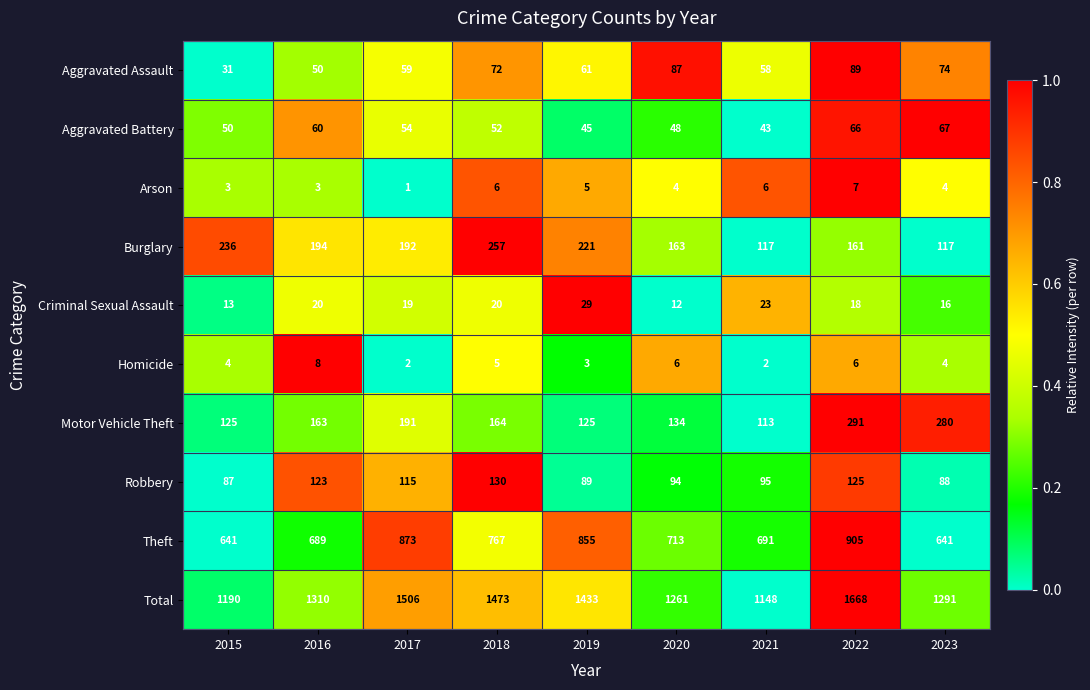

What is the difference between the Motor Vehicle Theft values at 2019 and 2018?

39